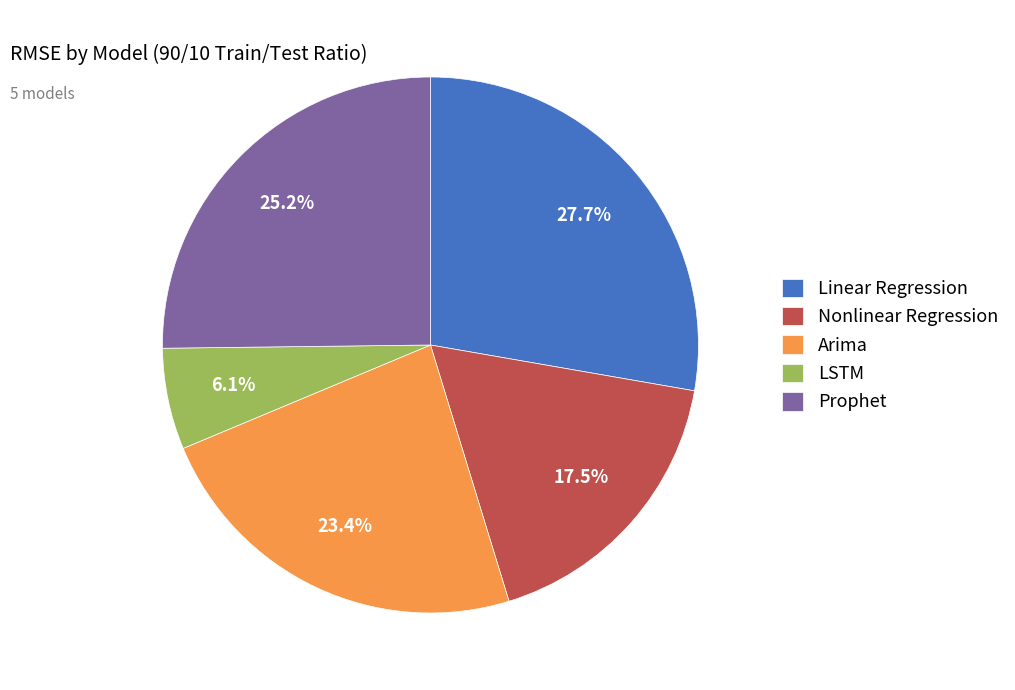

How many slices are in this pie chart?

5